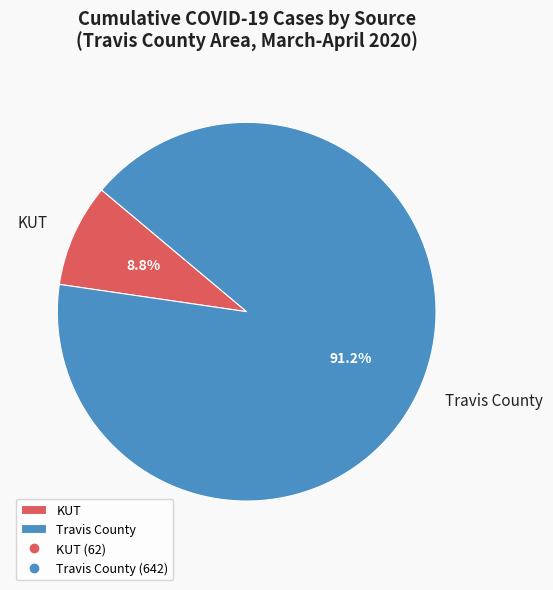

How many slices are in this pie chart?

2